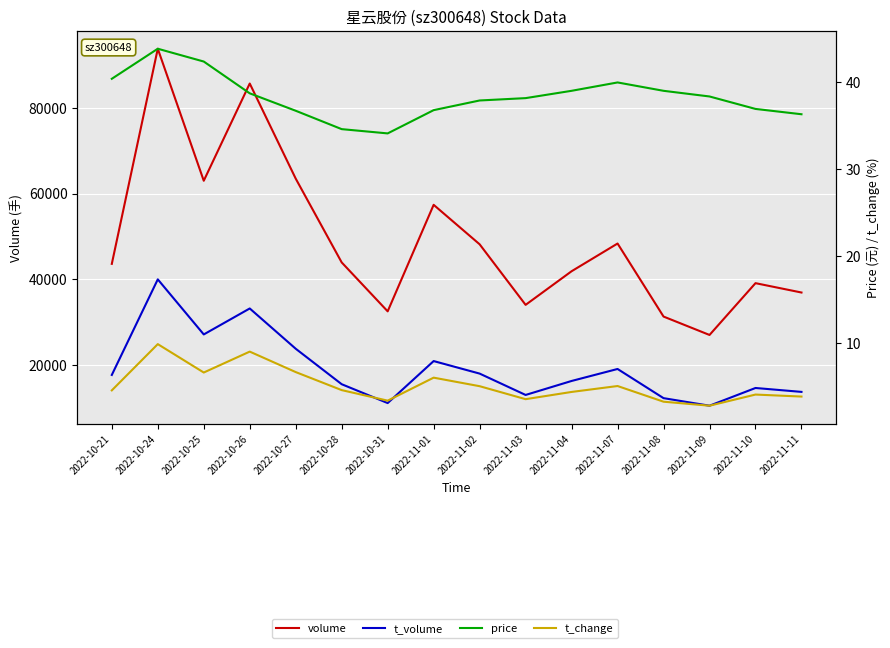

Rank the series by their maximum value, from lowest to highest.

t_change, price, t_volume, volume